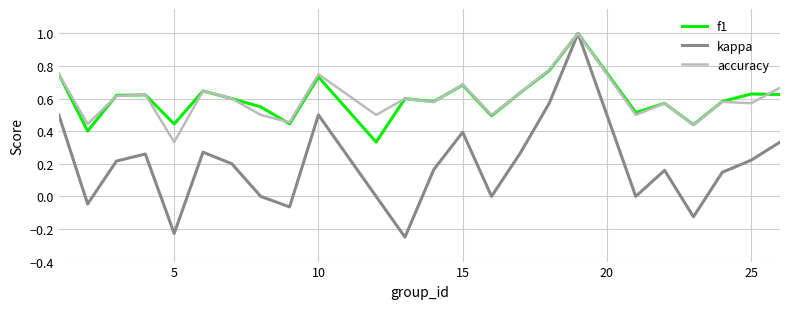

What is the greatest value displayed?

1.0